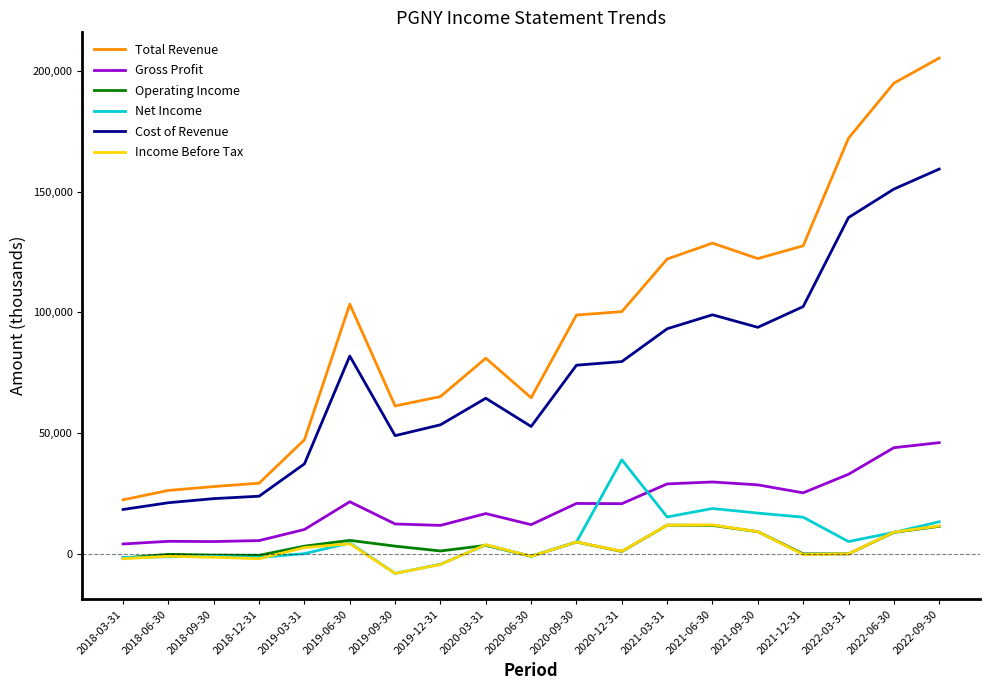

Is the value of Income Before Tax at 2022-06-30 greater than the value of Net Income at 2021-09-30?

No